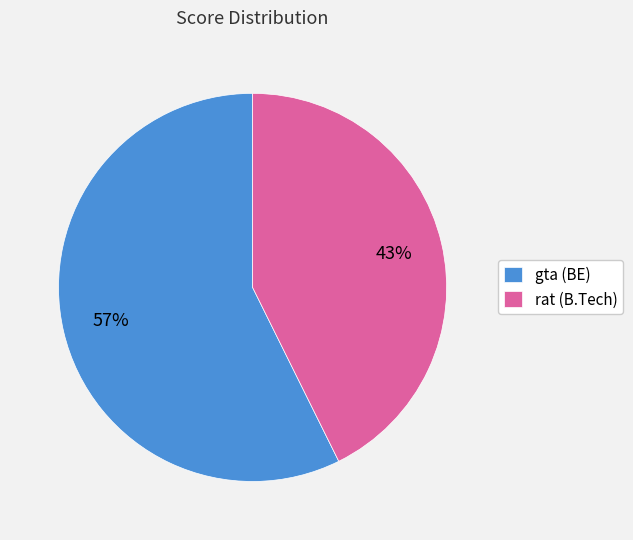

Is rat (B.Tech) the majority of the pie?

No